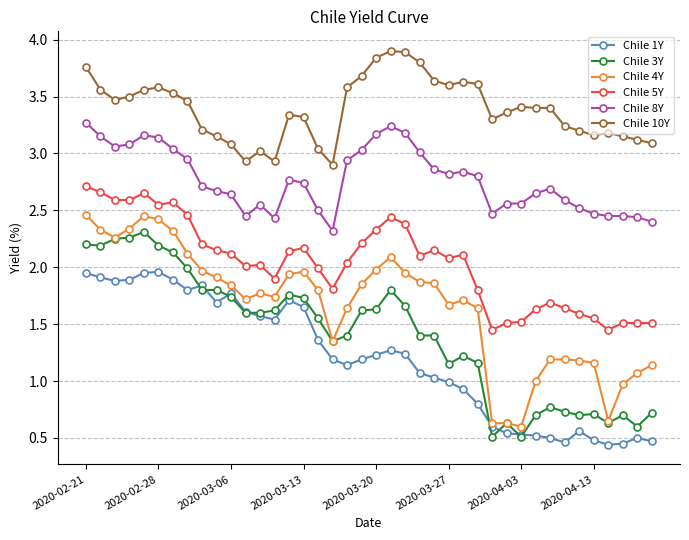

What is the maximum value shown in the chart?

3.9